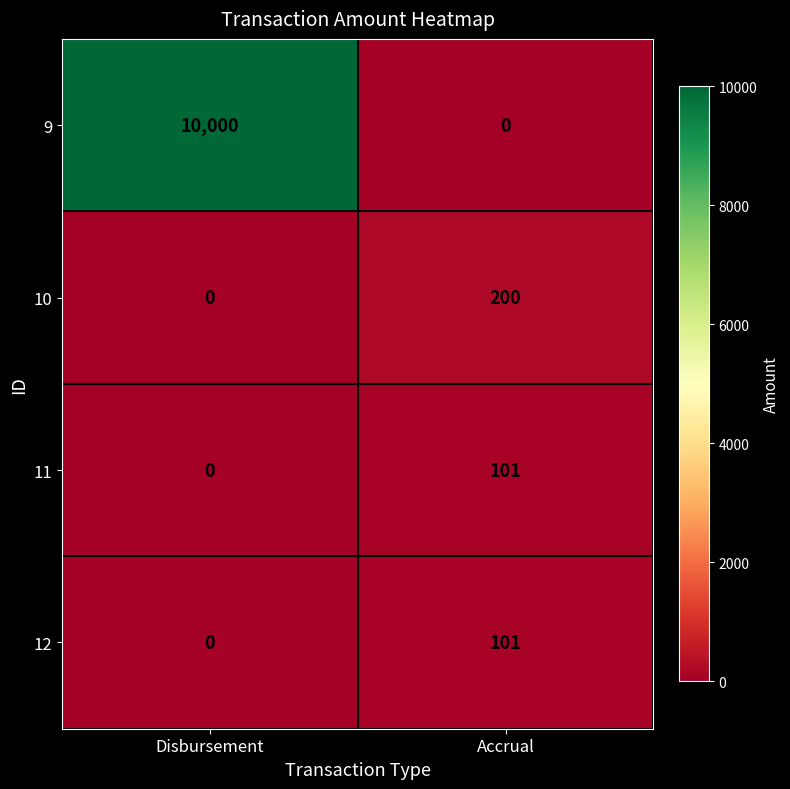

Which series changed the most between Disbursement and Accrual?

9